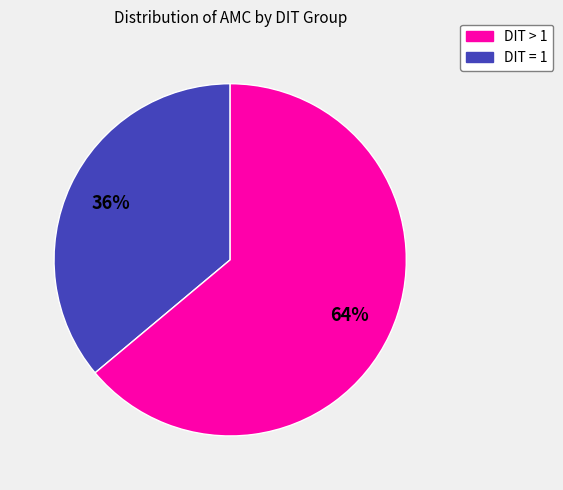

To the nearest percent, what is the difference between the largest and smallest slice percentages?

28%